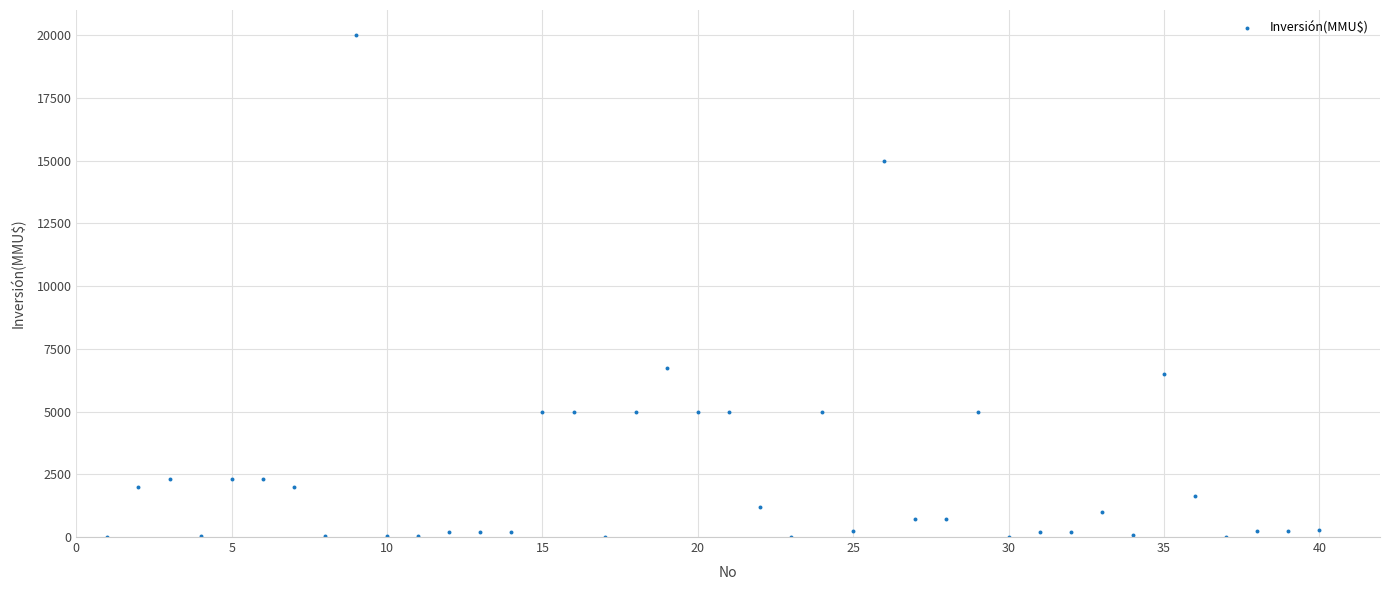

What Y value in the scatter plot is closest to 10000?

6750